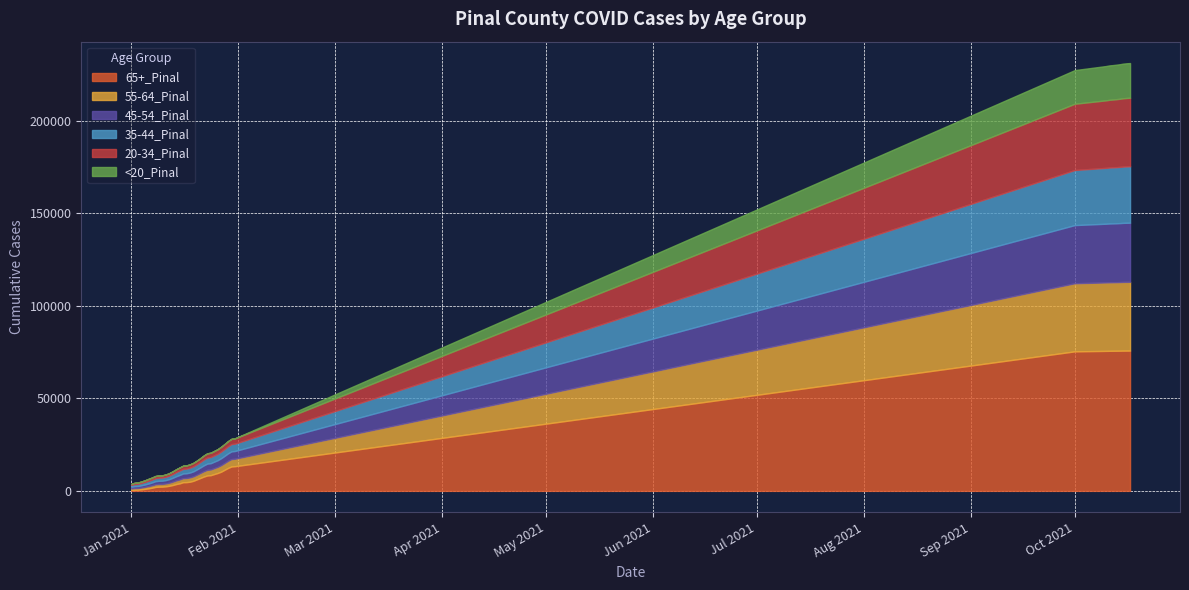

What is the spread (max minus min) of values at 36?

57110